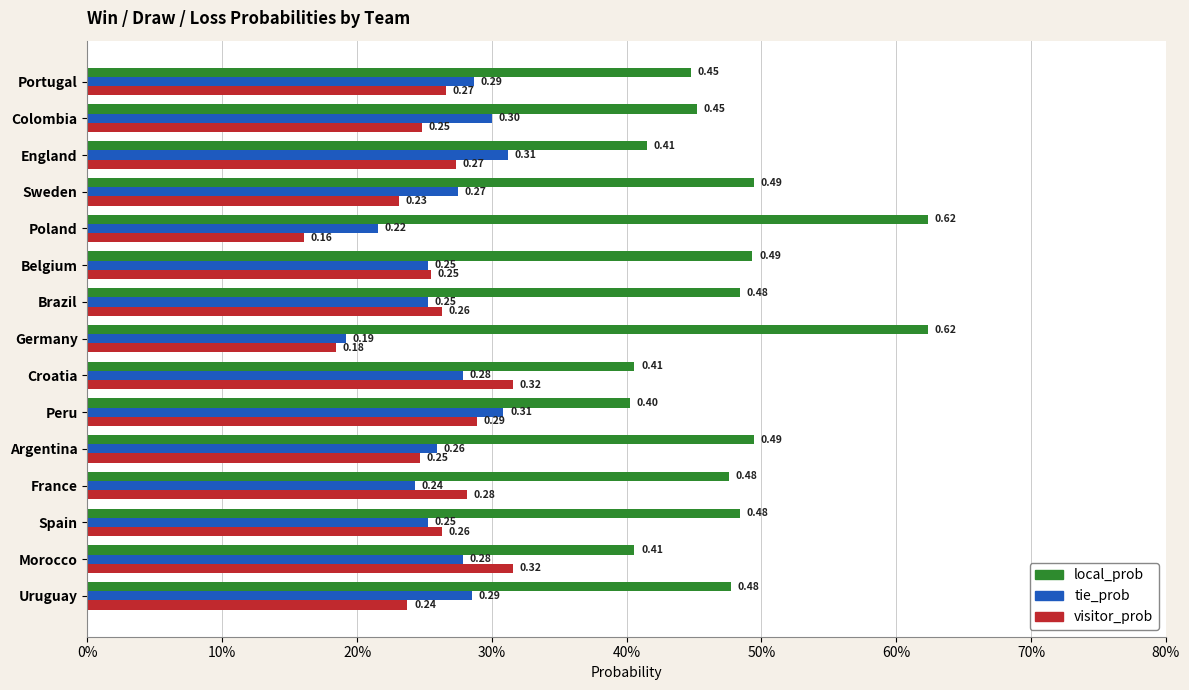

What are all the series names shown in the legend?

local_prob, tie_prob, visitor_prob